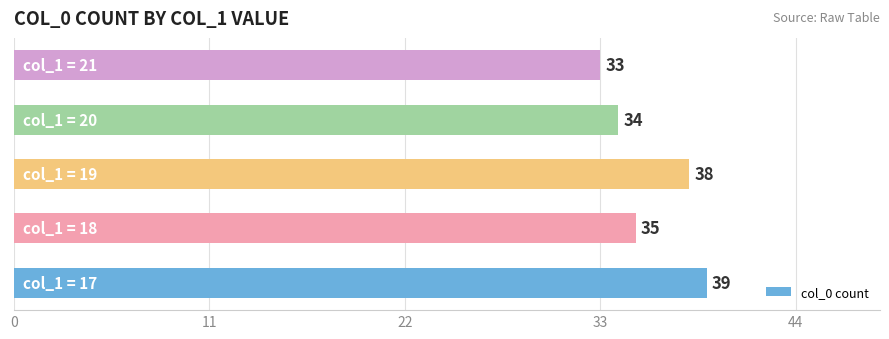

What is the maximum value shown in the chart?

39